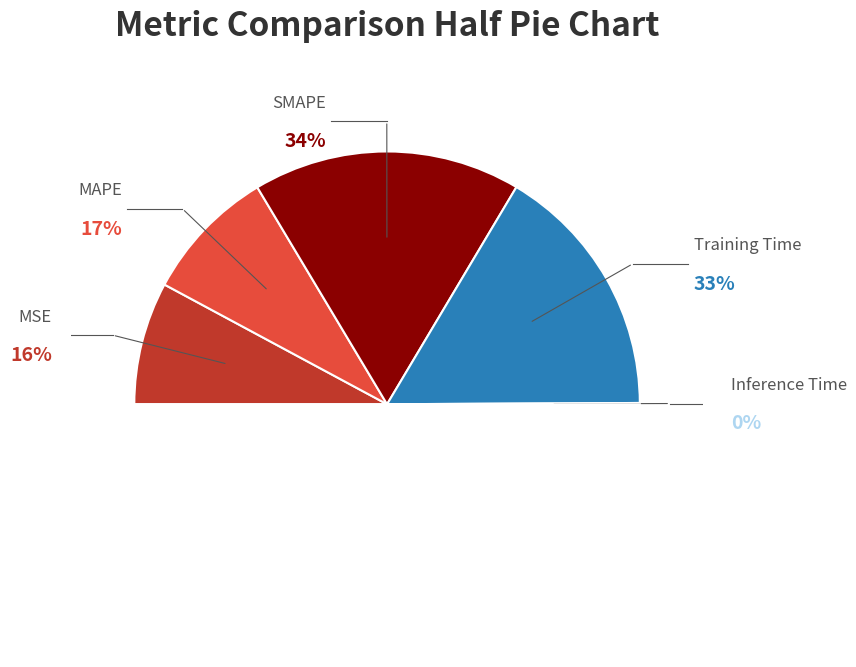

To the nearest percent, what is the average slice percentage?

20%